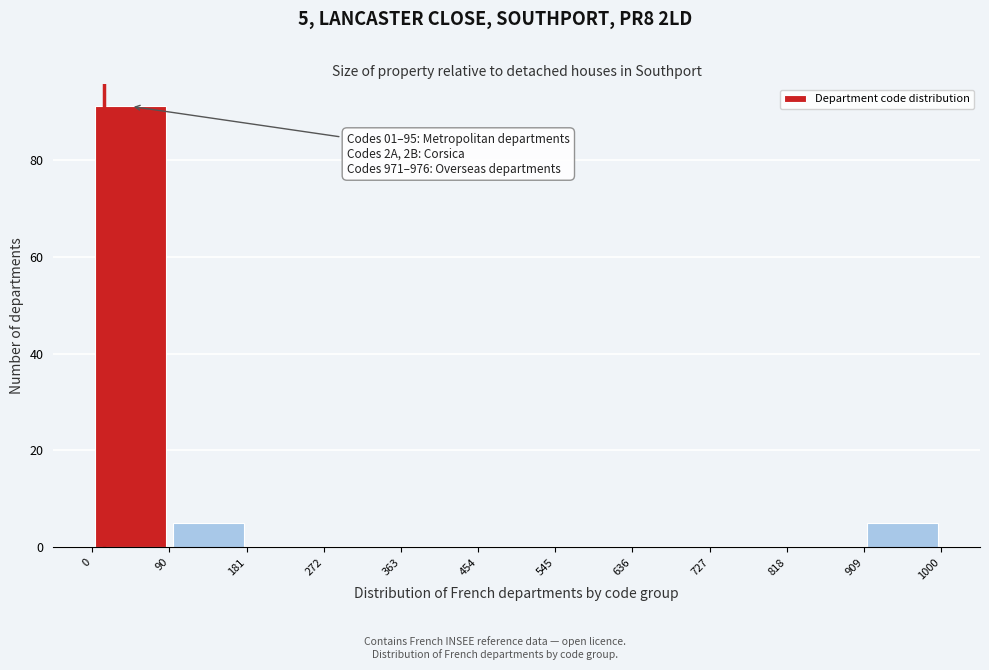

Which range on the x-axis has the tallest bar?

0 to 90